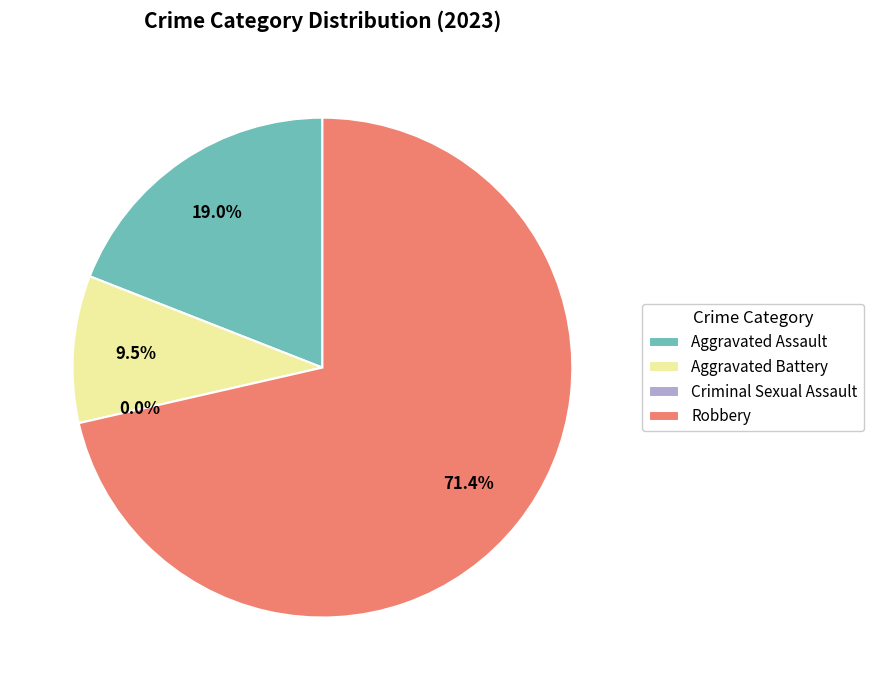

Rank the categories by value from highest to lowest.

Robbery, Aggravated Assault, Aggravated Battery, Criminal Sexual Assault